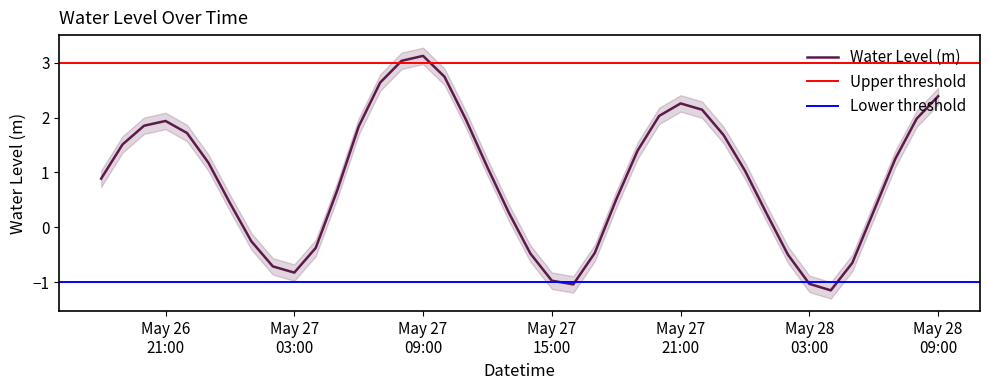

What is the approximate value at 2024-05-27 02:00:00?

-0.7